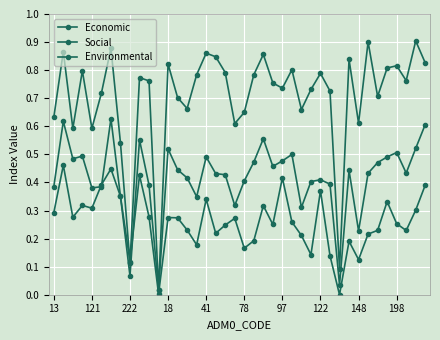

Count the number of categories in the chart.

40